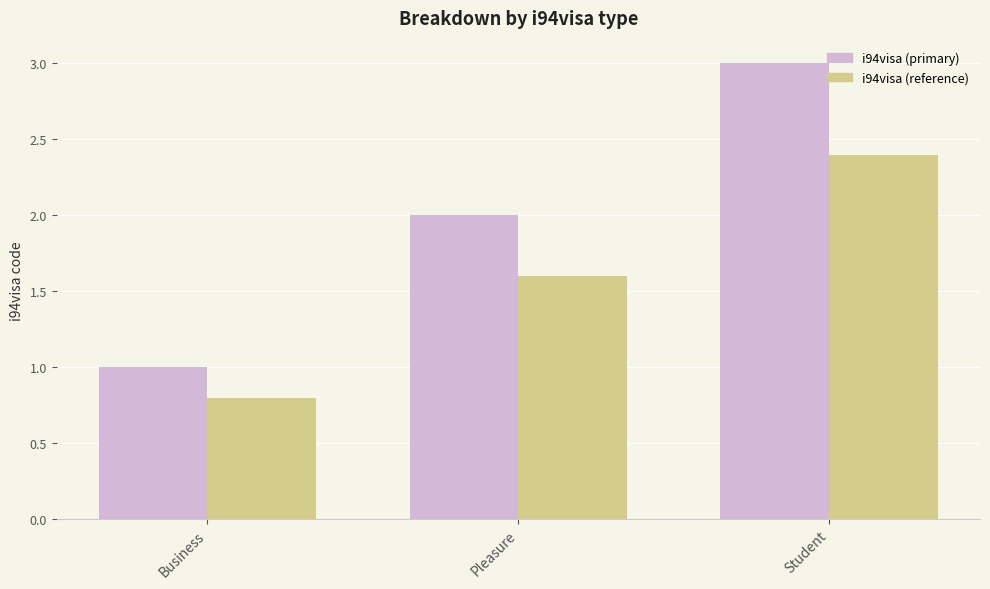

The value of i94visa (reference) at Business is 1.1. True or false?

False